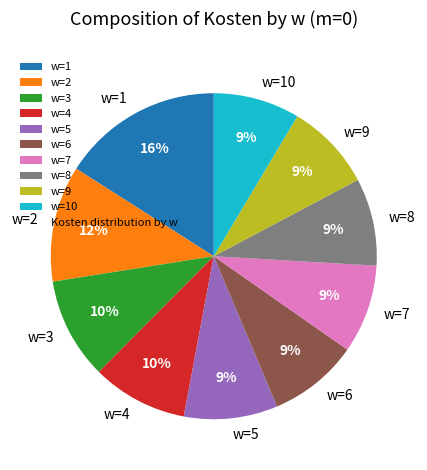

Which has a higher value, w=3 or w=9?

w=3